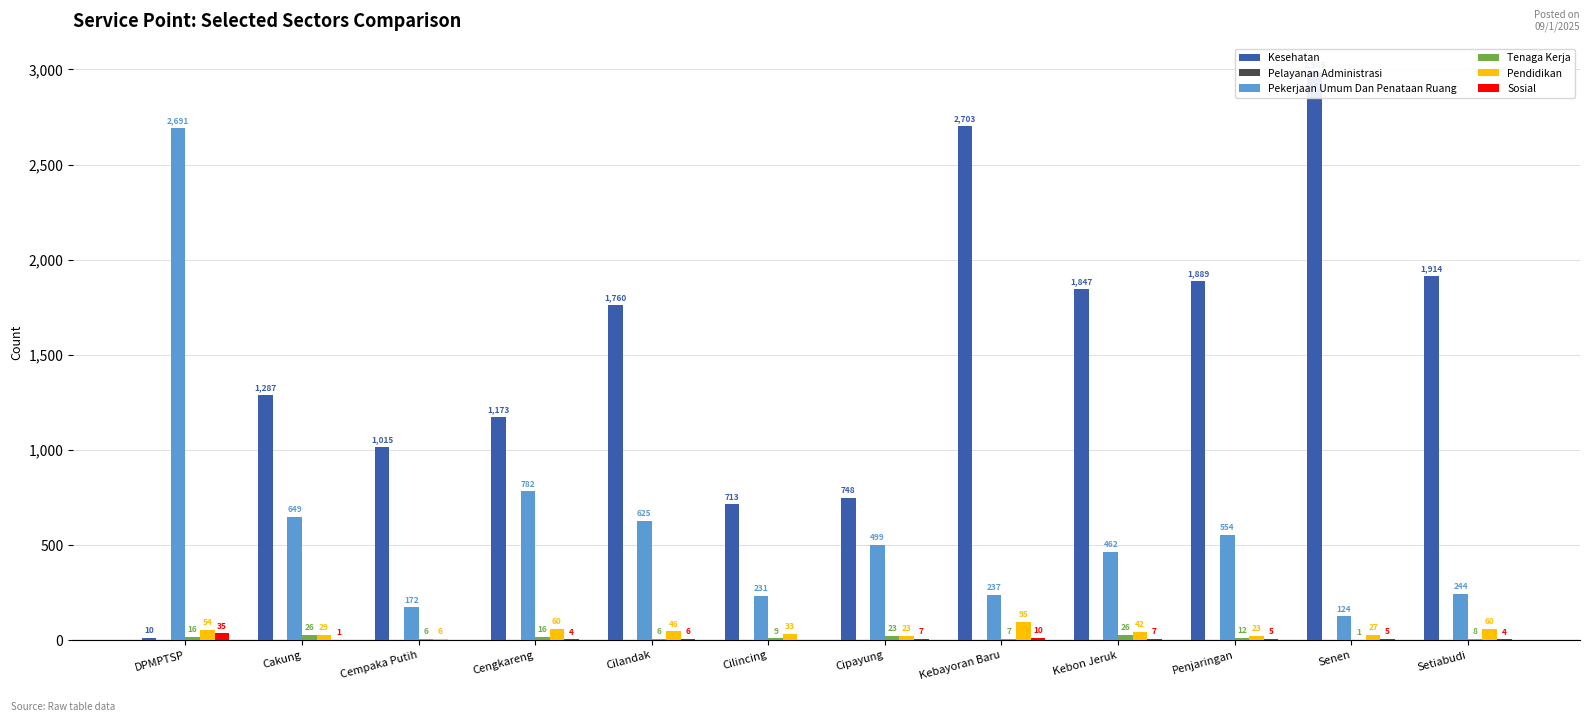

What is the label of the 4th bar from the left?

Cengkareng